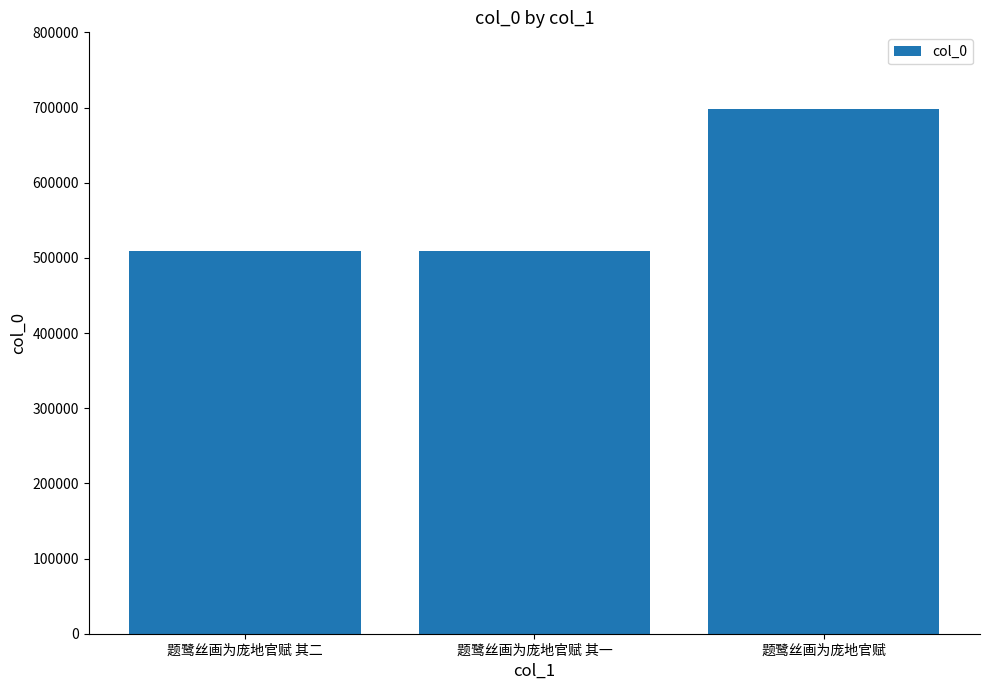

True or false: the data shows 698323 at 题鹭丝画为庞地官赋.

True